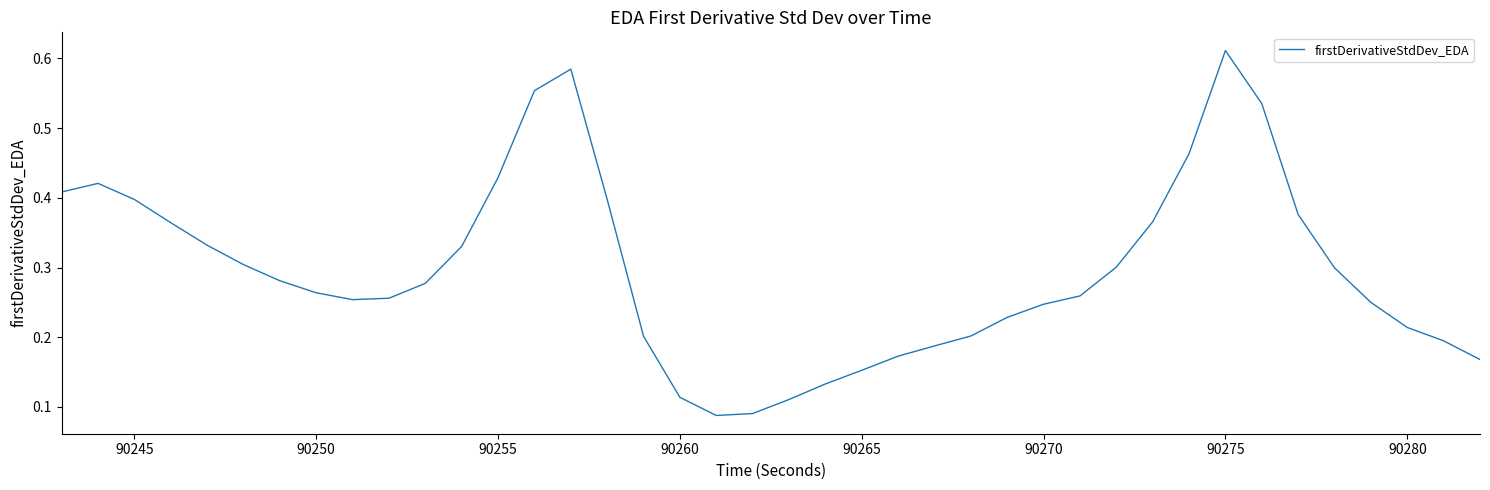

Which category has the highest value across all series?

90275